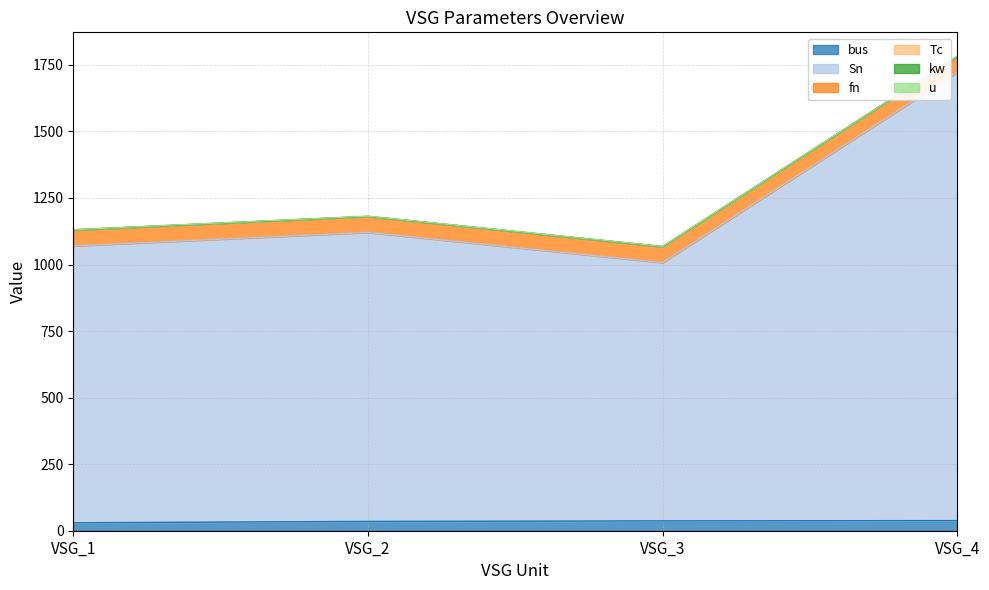

Rank the series at VSG_1 from lowest to highest value.

kw, Tc, u, bus, fn, Sn